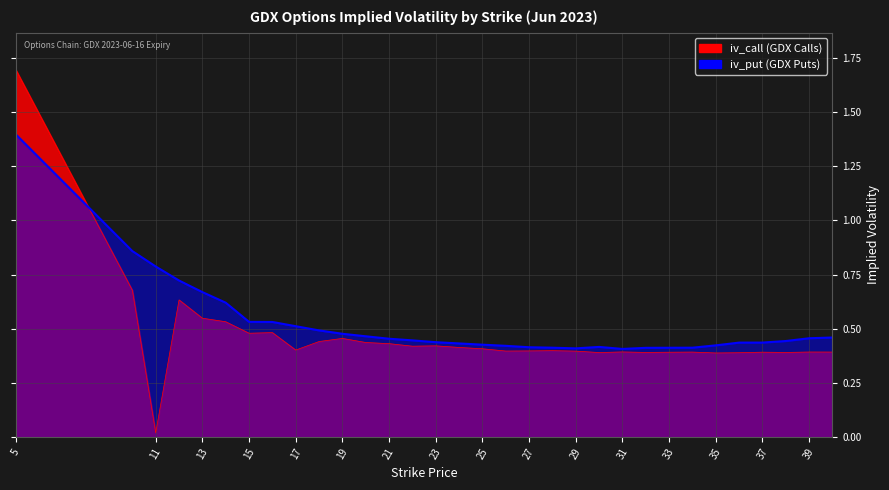

Between which two adjacent categories do iv_put and iv_call first intersect?

5 and 10